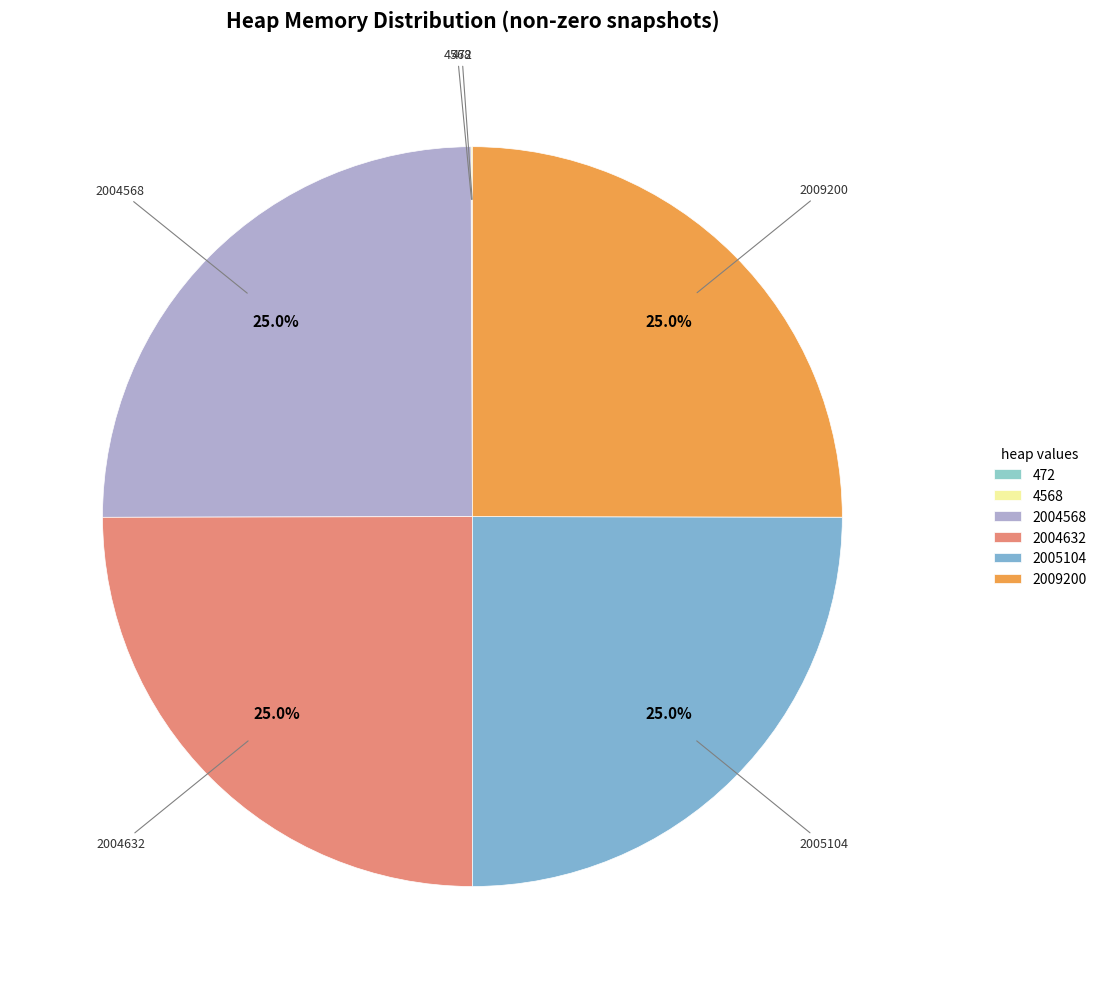

To the nearest percent, what portion does 2005104 represent?

25%